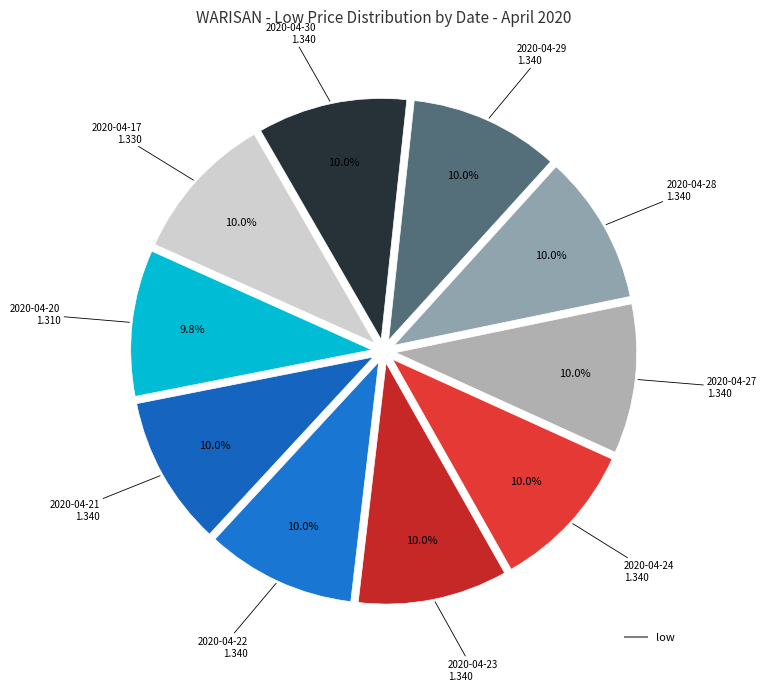

Which slice is the smallest?

2020-04-20